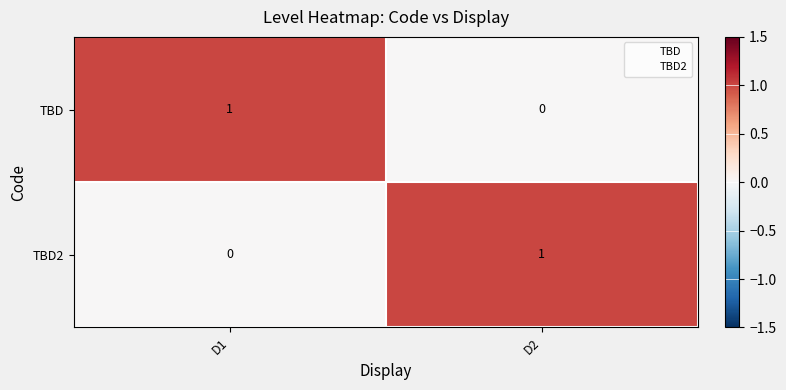

Is it true that TBD equals 0 at D2?

True